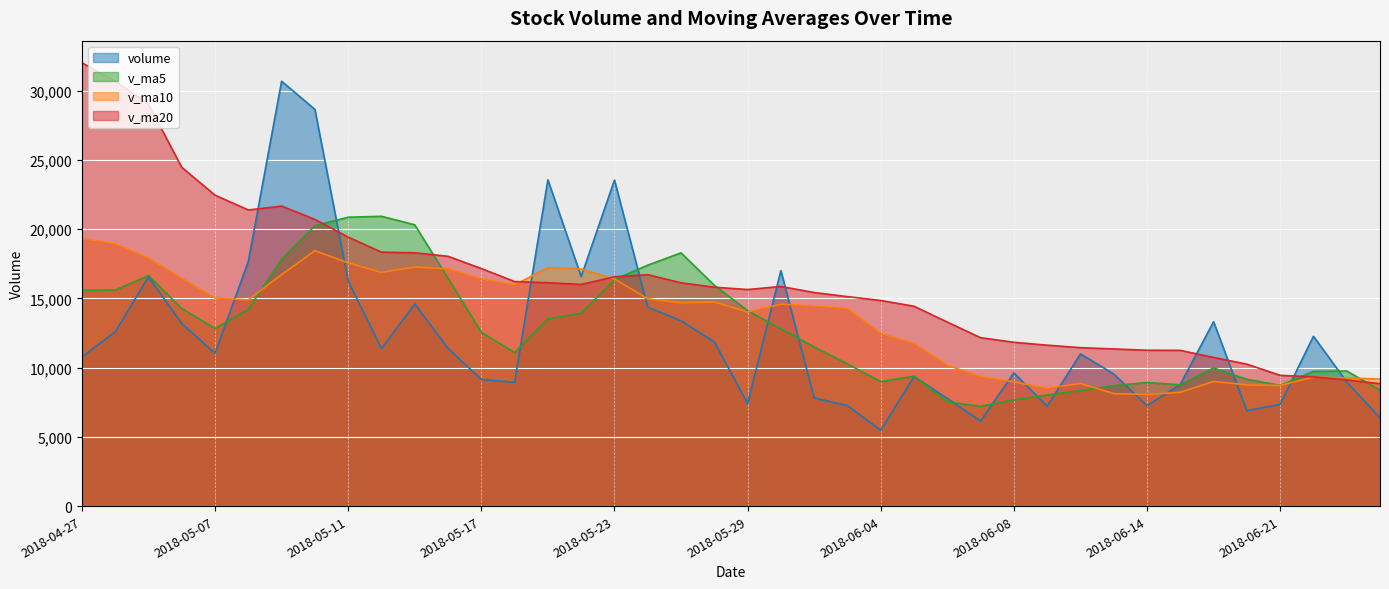

Is the value of v_ma20 at 2018-06-26 greater than the value of v_ma10 at 2018-06-19?

No